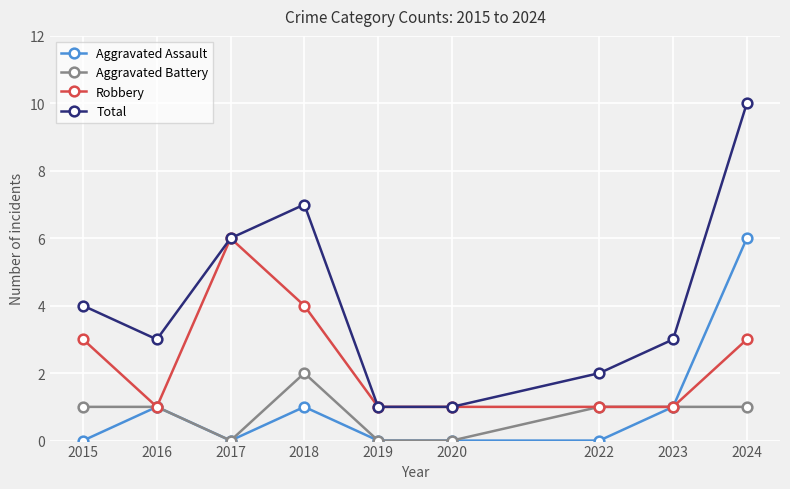

At 2018, list the series in order from largest to smallest.

Total, Robbery, Aggravated Battery, Aggravated Assault